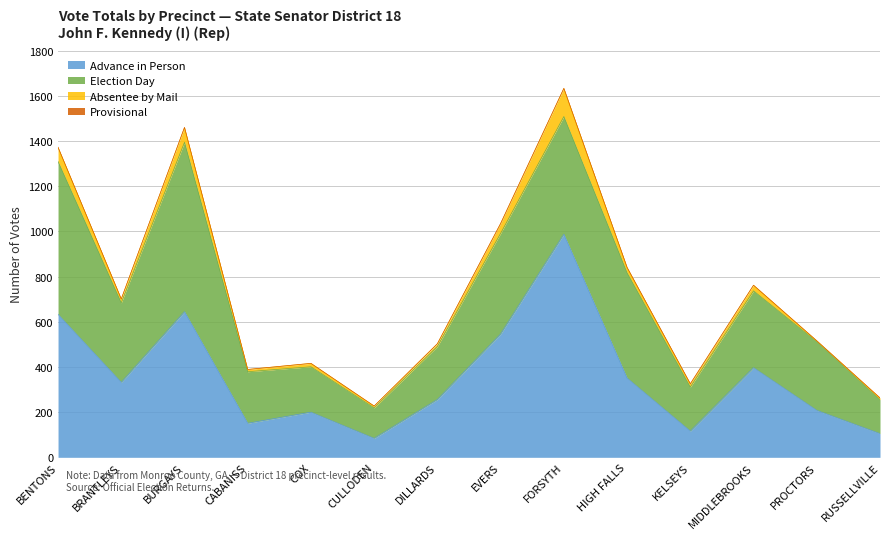

Rank the series at RUSSELLVILLE from highest to lowest value.

Election Day, Advance in Person, Absentee by Mail, Provisional